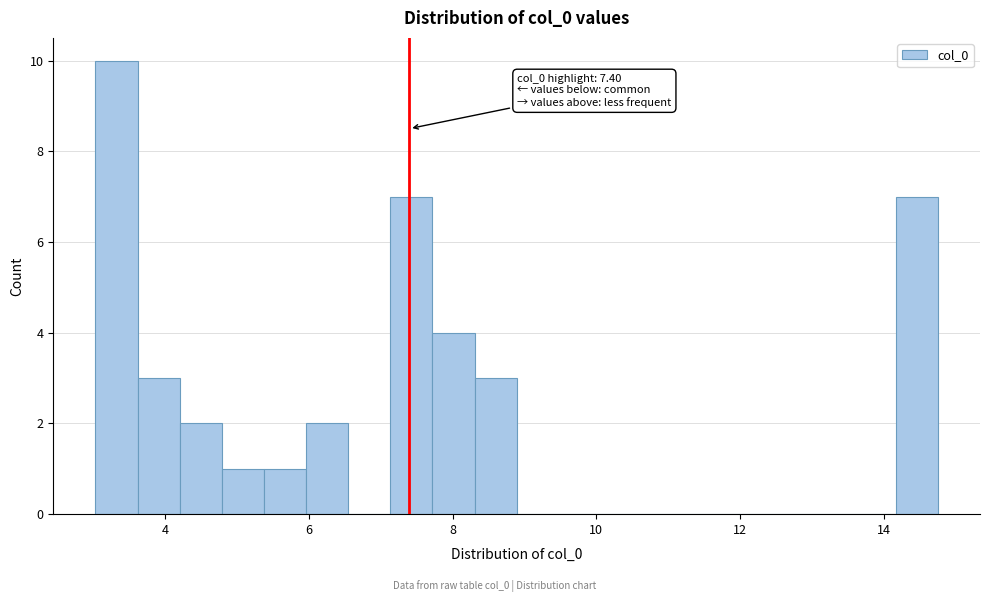

Read against the x-axis, roughly where is the centre of the tallest bar?

3.4